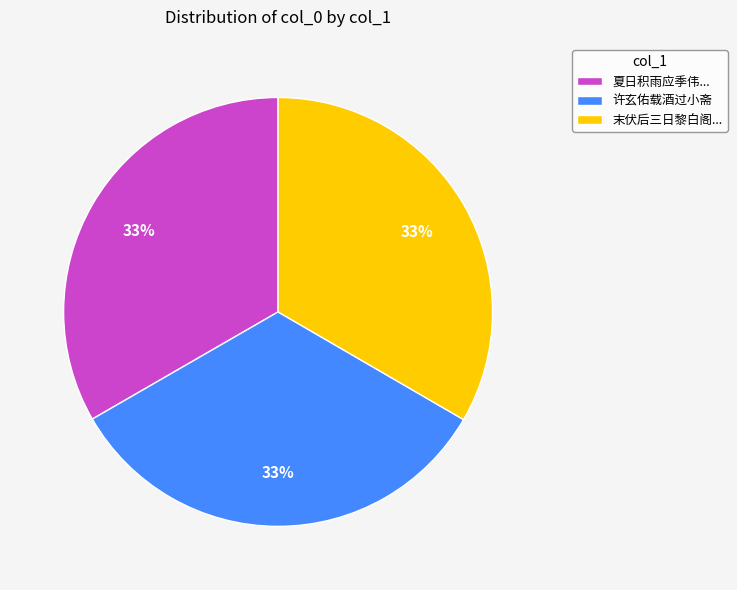

What percentage is the 许玄佑载酒过小斋 slice, to the nearest percent?

33%